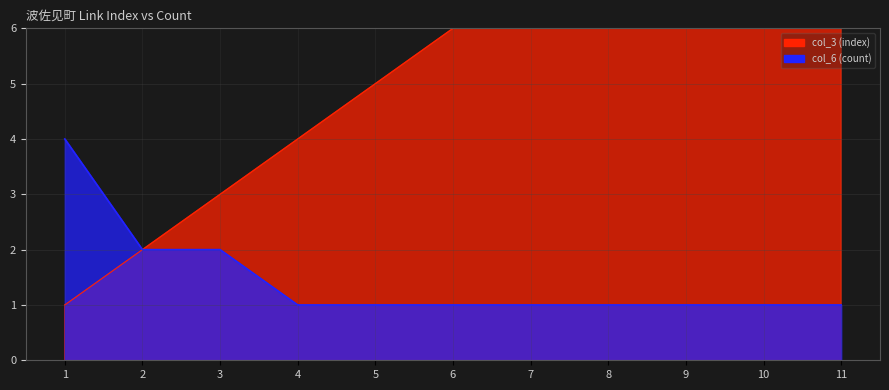

Which series has the largest total across all categories?

col_3 (index)